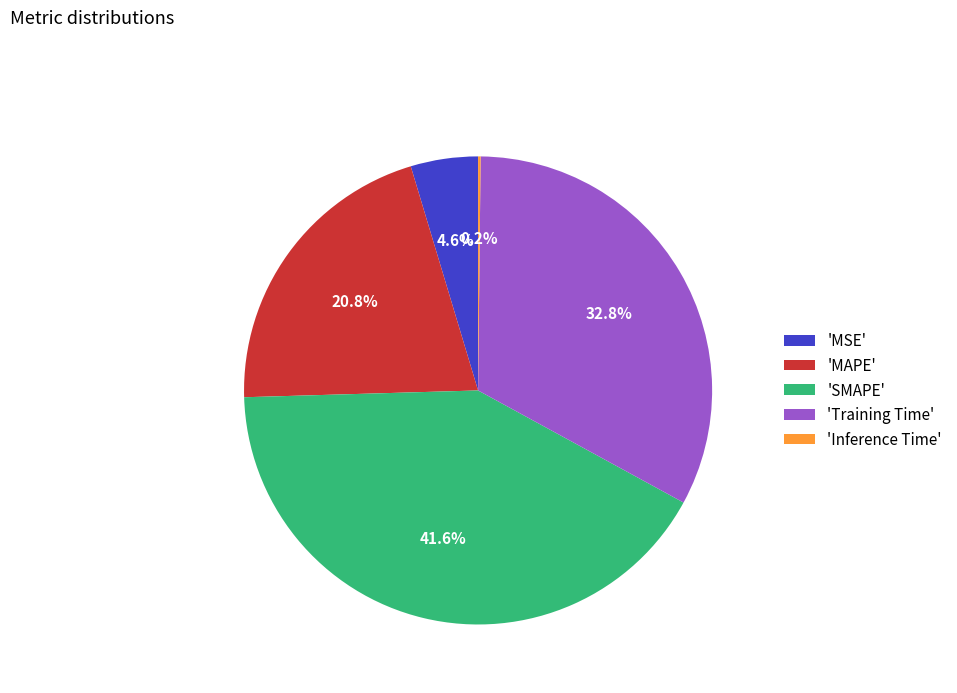

Does any single category account for the majority?

No